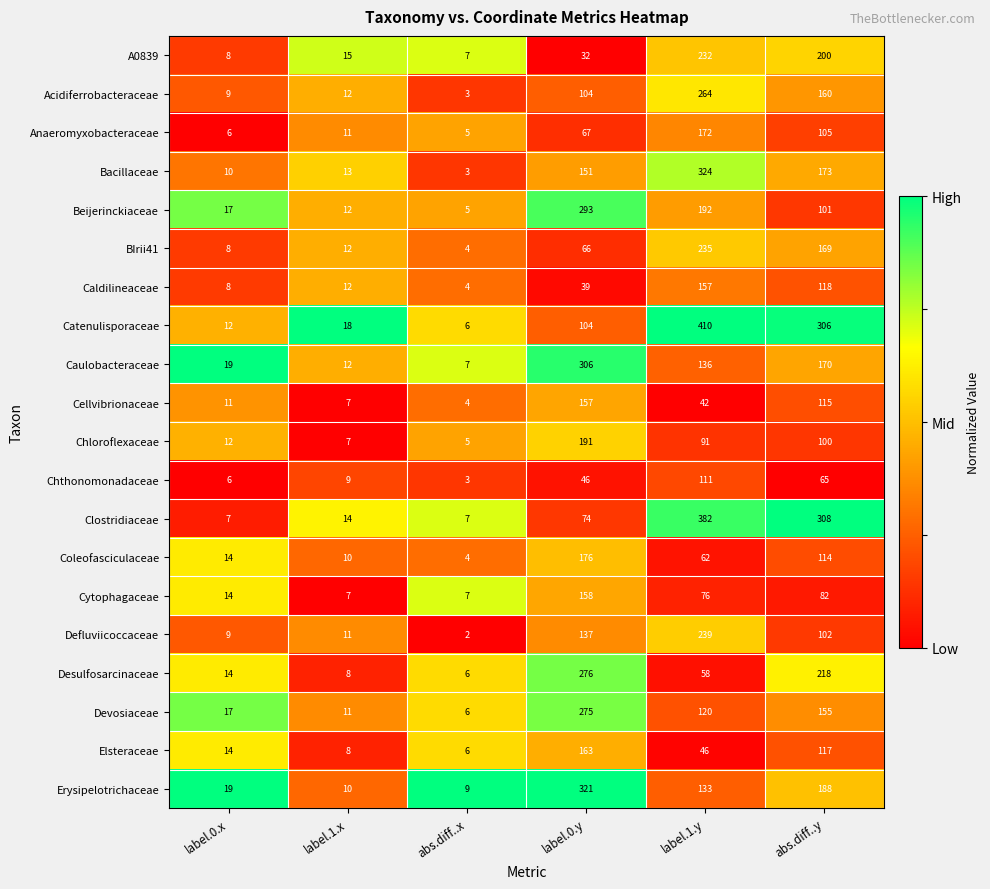

What is the maximum value shown in the chart?

410